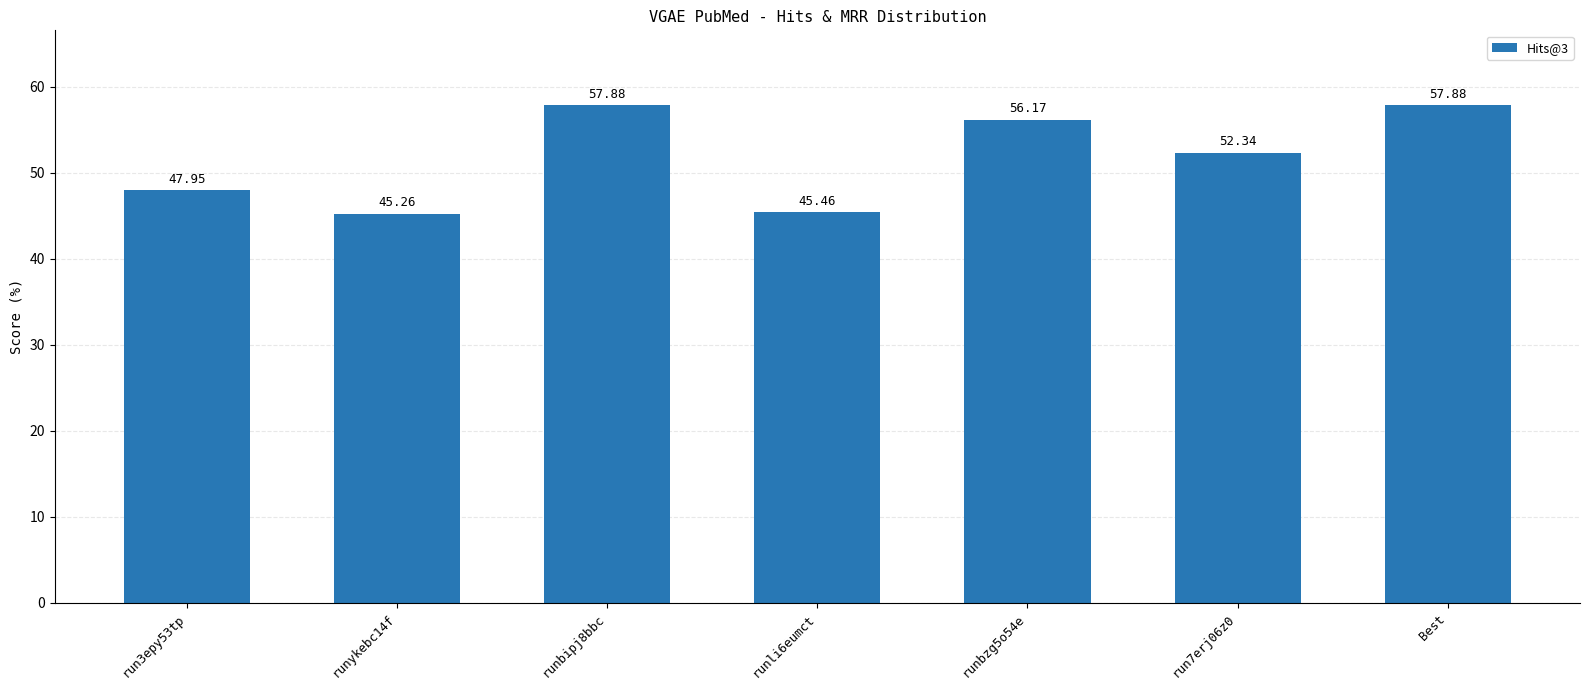

Reading left to right, what are all the values shown in this chart?

run3epy53tp=48.0	runykebc14f=45.3	runbipj8bbc=57.9	runli6eumct=45.5	runbzg5o54e=56.2	run7erj06z0=52.3	Best=57.9